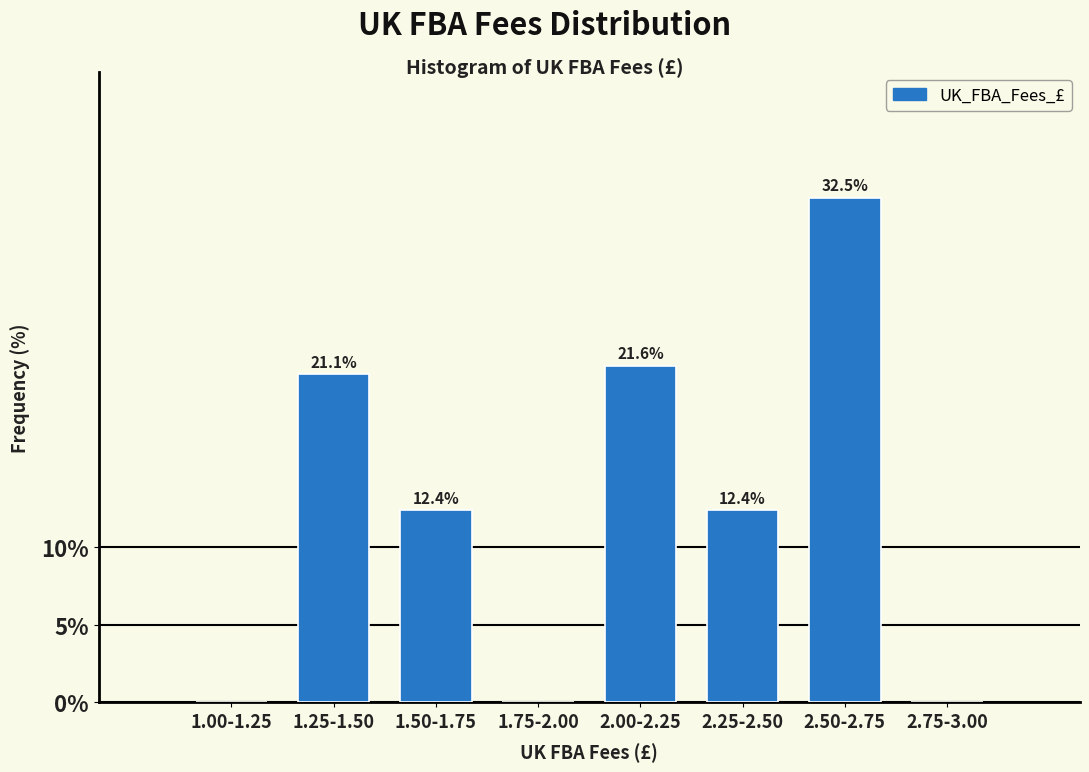

Reading left to right, extract all data points from this chart.

1.00-1.25=0.0	1.25-1.50=21.1	1.50-1.75=12.4	1.75-2.00=0.0	2.00-2.25=21.6	2.25-2.50=12.4	2.50-2.75=32.5	2.75-3.00=0.0